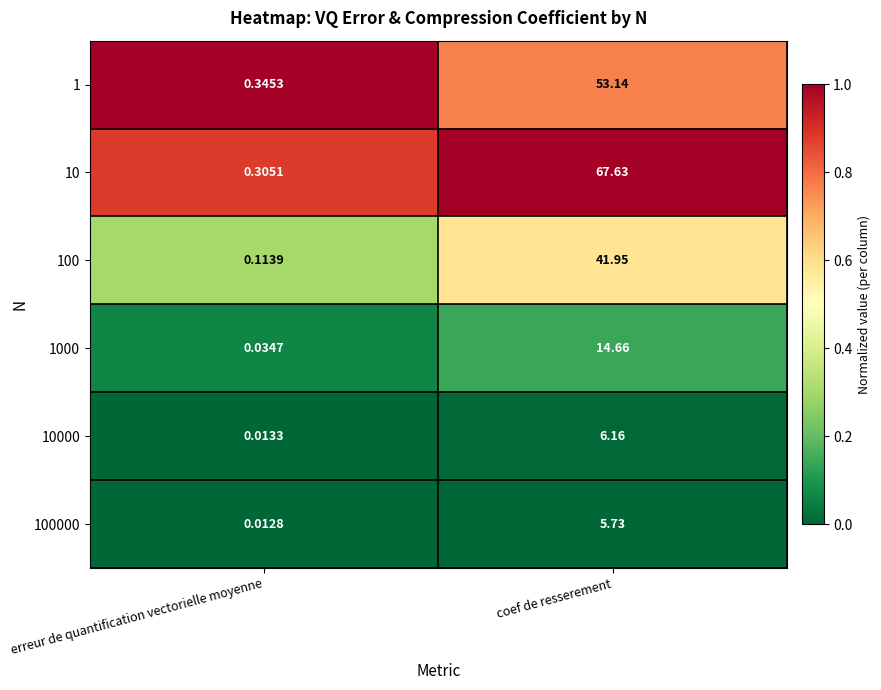

What is the total value across all series at erreur de quantification vectorielle moyenne?

0.8